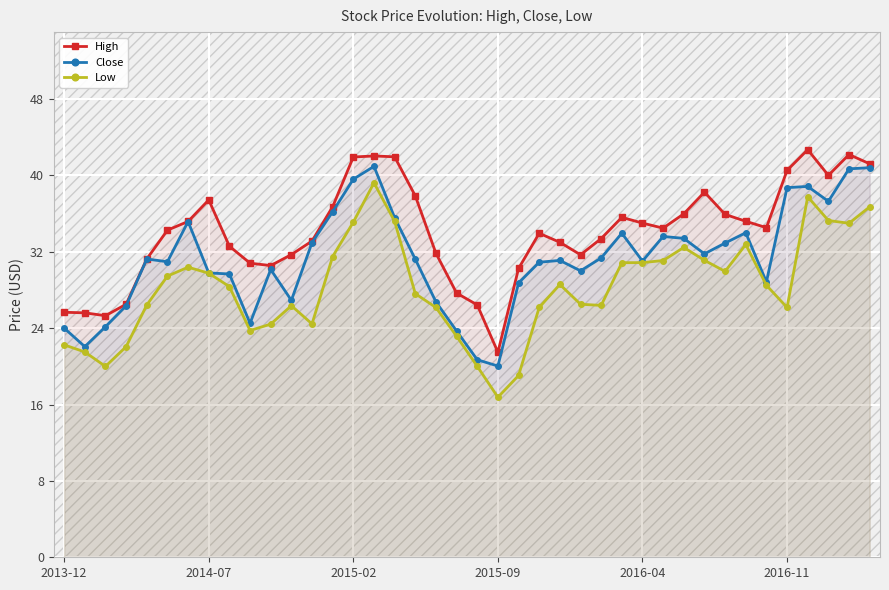

What position from the left is 36?

37